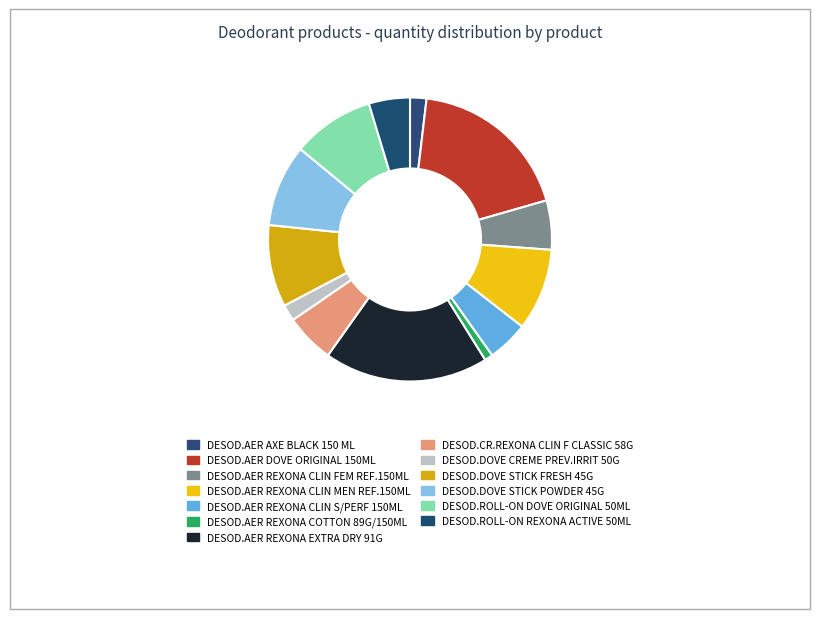

Rank the categories by value from highest to lowest.

DESOD.AER DOVE ORIGINAL 150ML, DESOD.AER REXONA EXTRA DRY 91G, DESOD.AER REXONA CLIN MEN REF.150ML, DESOD.DOVE STICK FRESH 45G, DESOD.DOVE STICK POWDER 45G, DESOD.ROLL-ON DOVE ORIGINAL 50ML, DESOD.AER REXONA CLIN FEM REF.150ML, DESOD.CR.REXONA CLIN F CLASSIC 58G, DESOD.AER REXONA CLIN S/PERF 150ML, DESOD.ROLL-ON REXONA ACTIVE 50ML, DESOD.AER AXE BLACK 150 ML, DESOD.DOVE CREME PREV.IRRIT 50G, DESOD.AER REXONA COTTON 89G/150ML